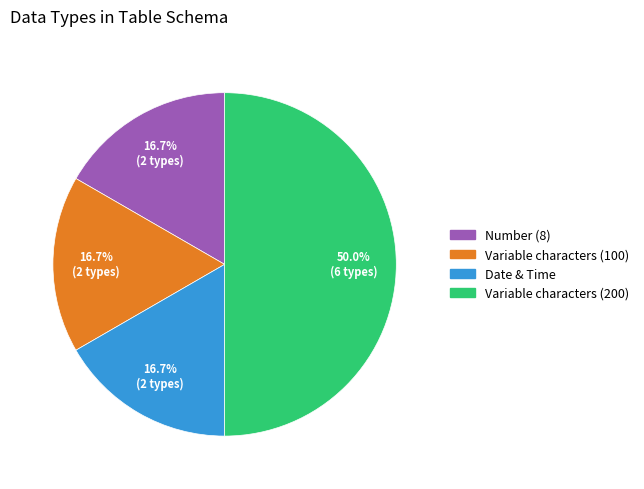

What is the largest slice in the pie chart?

Variable characters (200)